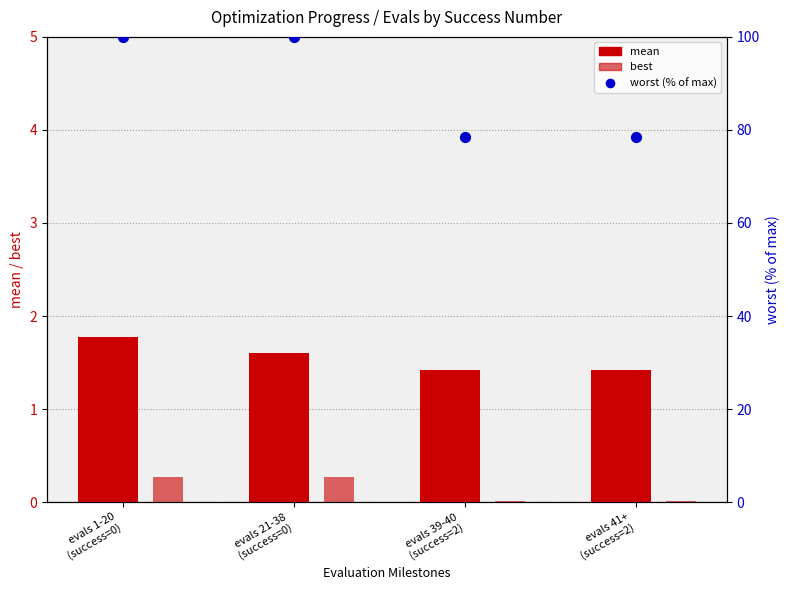

At which category is the sum across all series the highest?

evals 1-20
(success=0)